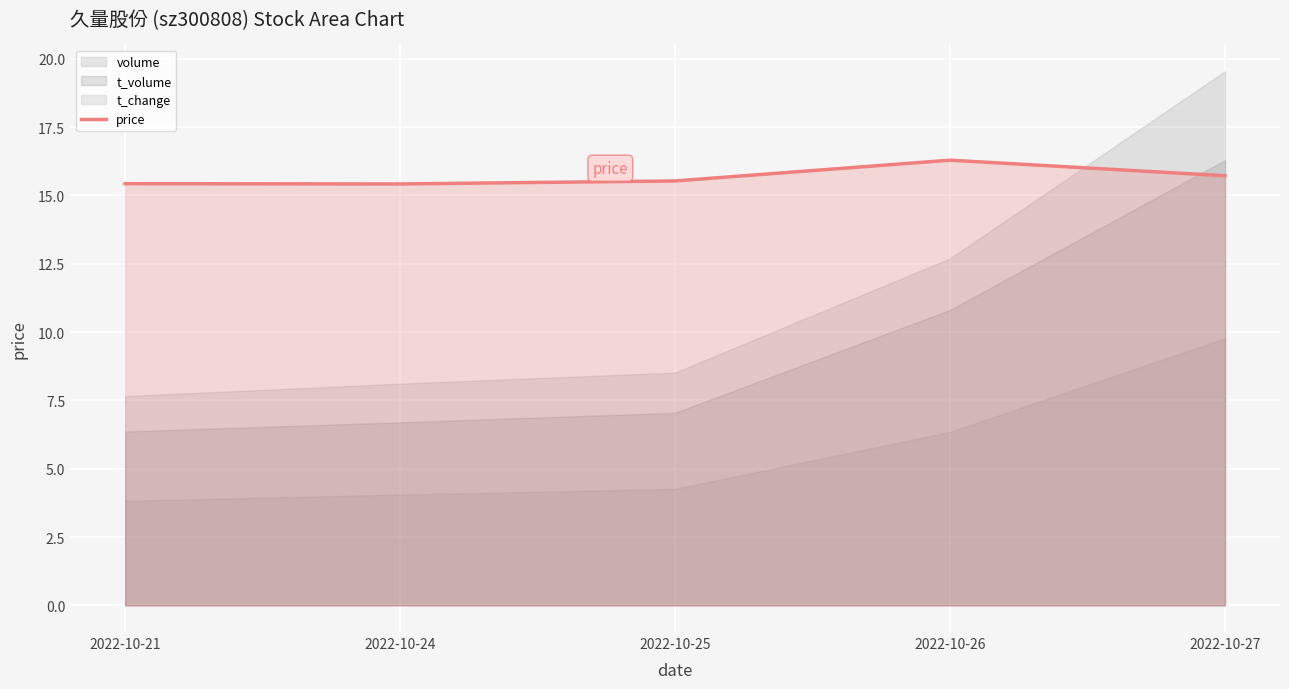

List the labels in order of value, smallest first.

2022-10-24, 2022-10-21, 2022-10-25, 2022-10-27, 2022-10-26